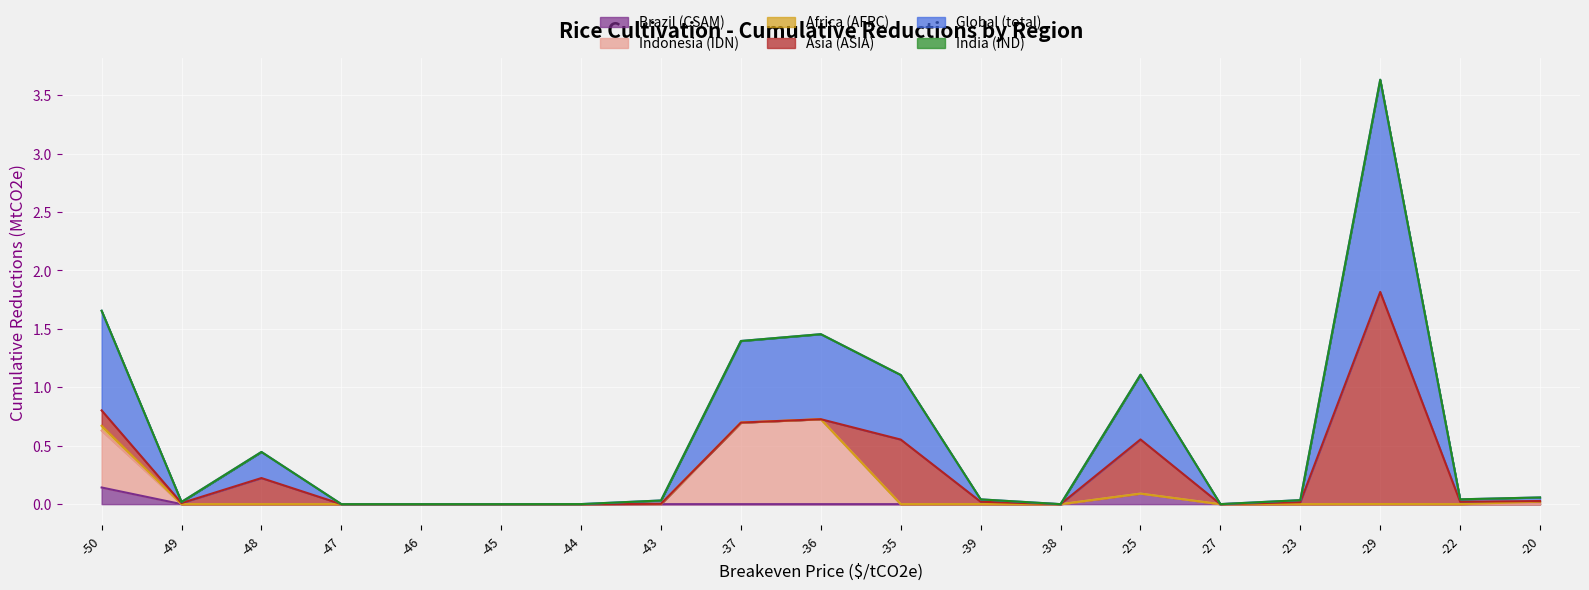

True or false: Global (total) and Brazil (CSAM) intersect in this chart.

False